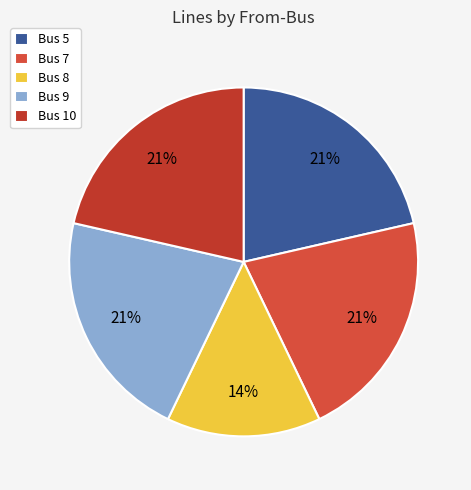

What percentage is the Bus 7 slice, to the nearest percent?

21%